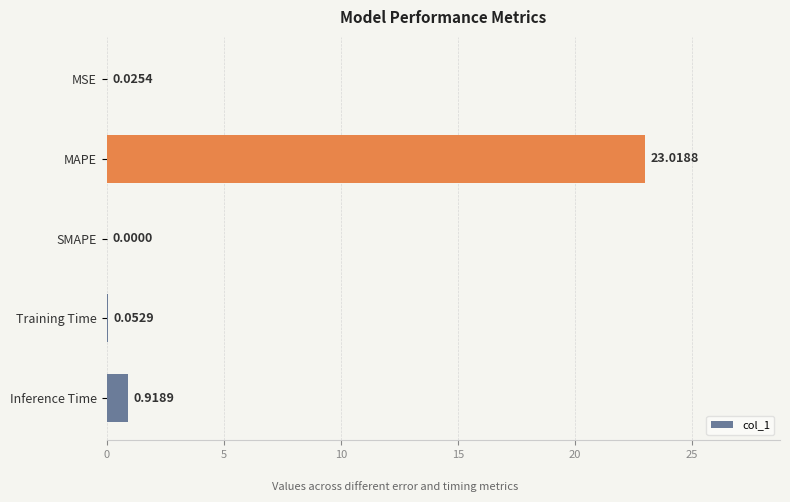

How many data points does each series have?

5